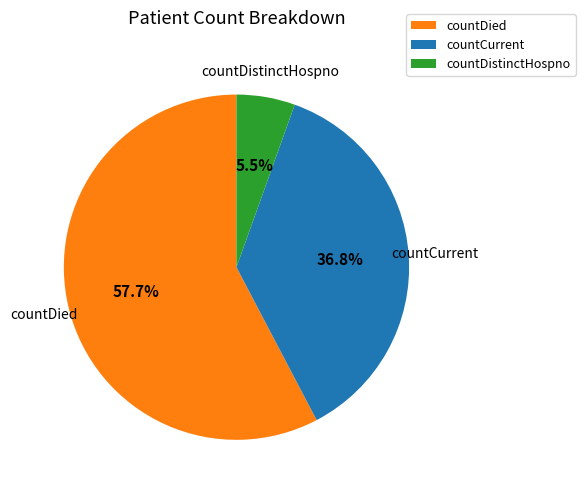

What portion of the pie excludes countDied?

42.3%